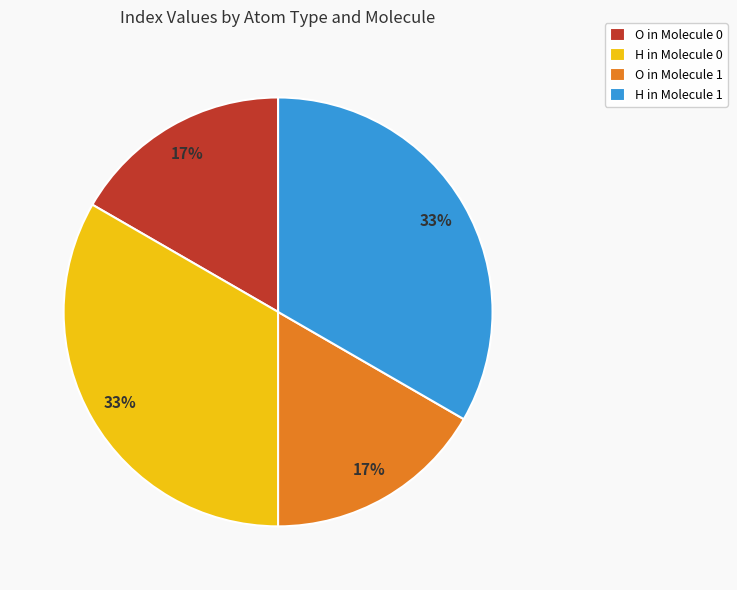

Combined, do O in Molecule 0 and O in Molecule 1 account for over 50%?

No